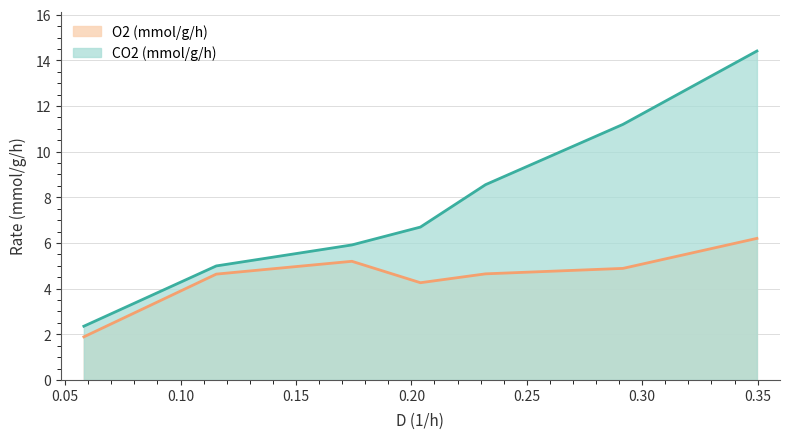

Reading left to right, list all the values displayed in this chart.

CO2 (mmol/g/h): 2.4	5.0	5.9	6.7	8.6	11.2	14.4
O2 (mmol/g/h): 1.9	4.6	5.2	4.3	4.6	4.9	6.2